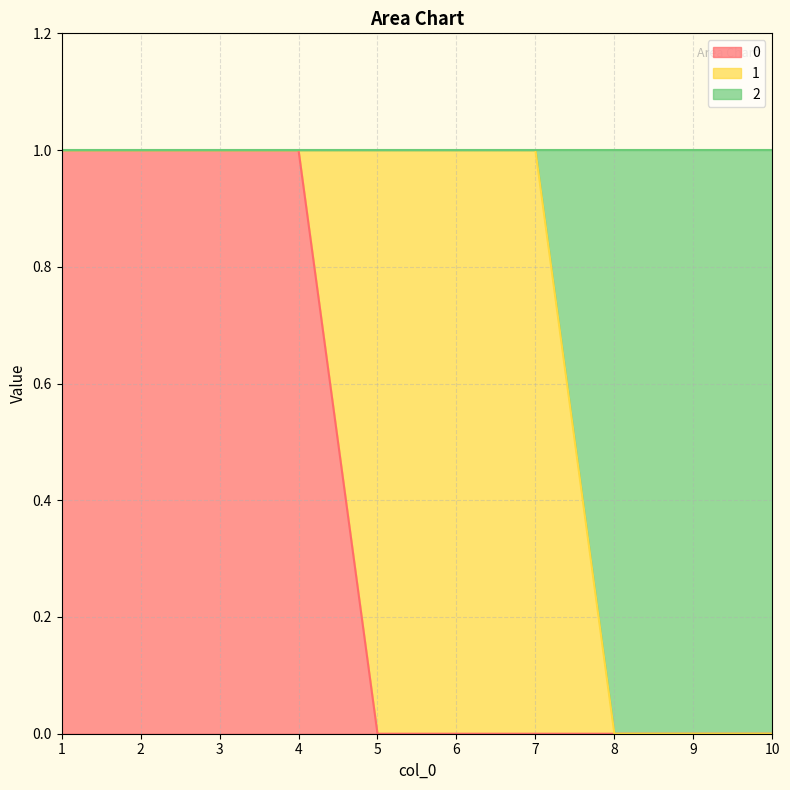

What is the value of the 0 point at the 2nd from the left?

1